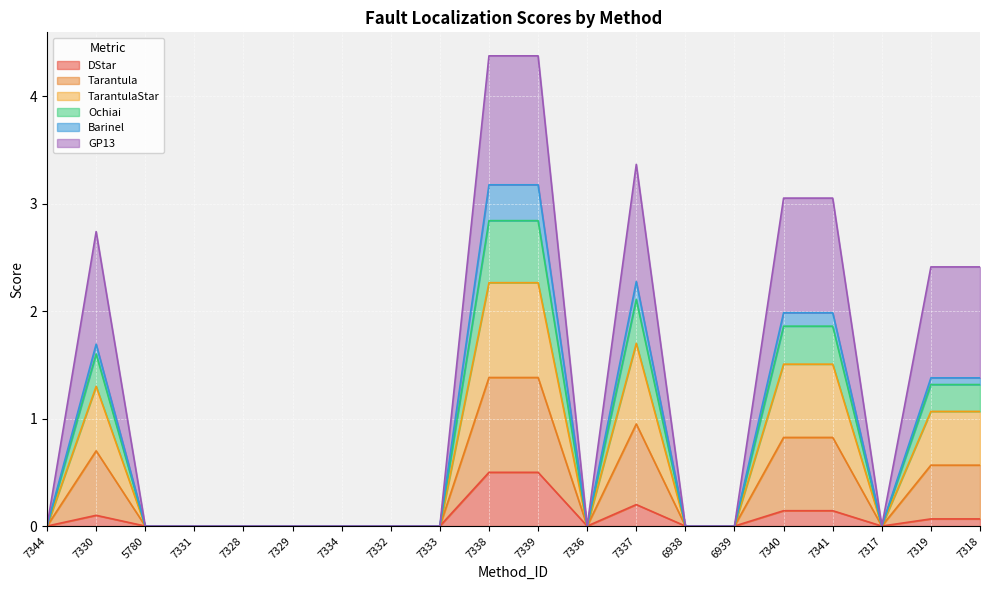

How many interior local peaks does the Ochiai series have?

2